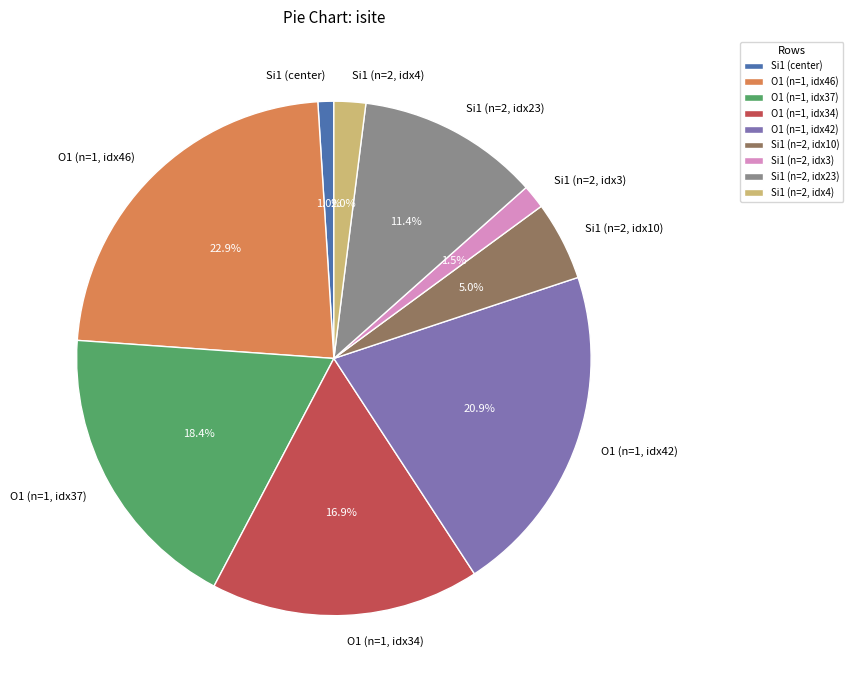

Combined, what portion of the pie is Si1 (n=2, idx4) and O1 (n=1, idx37)?

20.4%